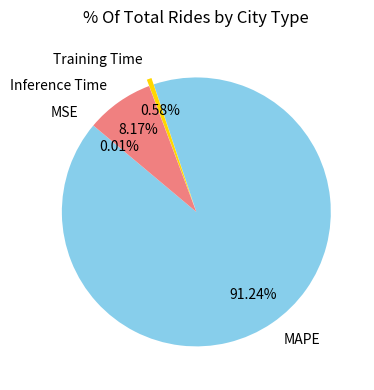

Is the sum of MAPE and Training Time greater than half?

Yes